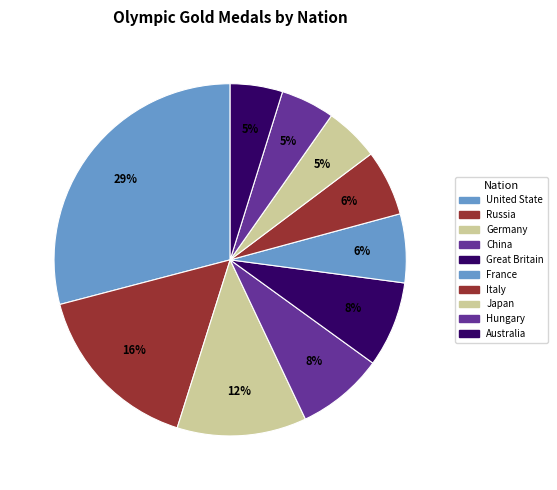

How many slices are in this pie chart?

10